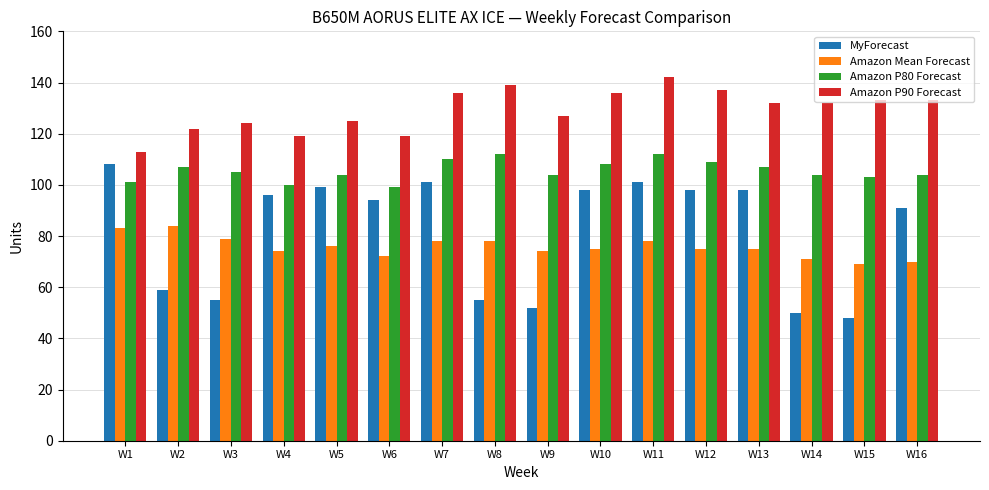

How many bars are there in total?

64